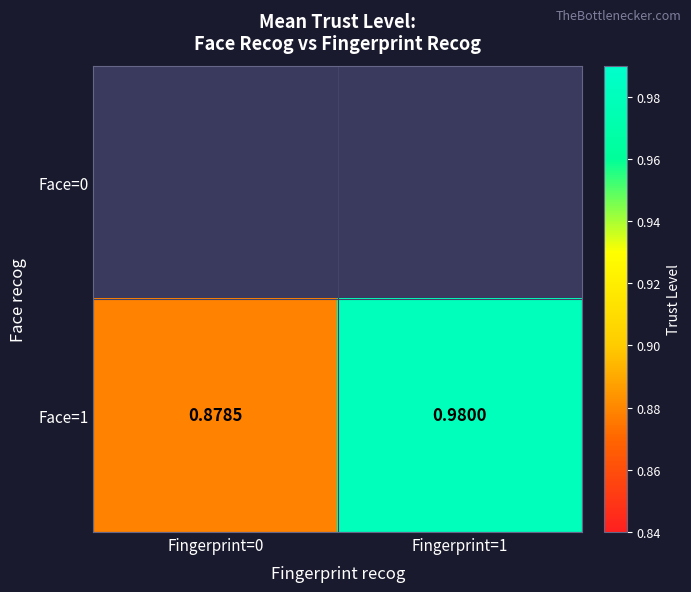

At which label is Face=1 closest to 0?

Fingerprint=0